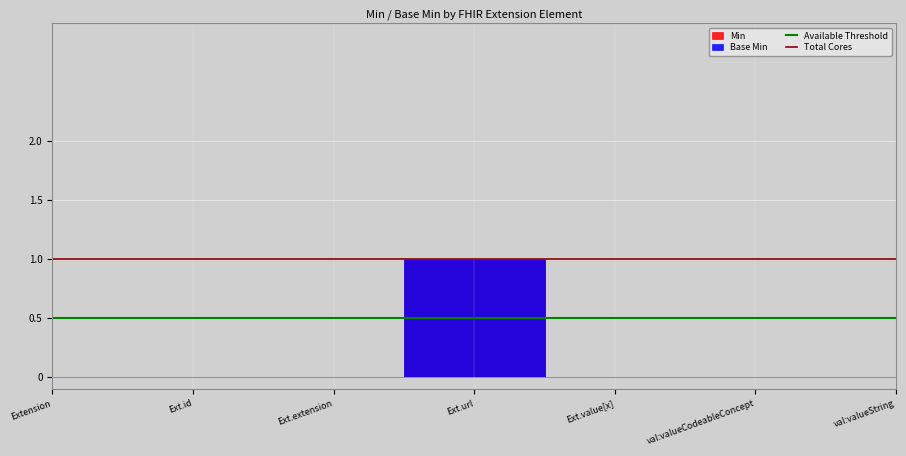

Is it true that Available Threshold equals 0.7 at Ext.id?

False